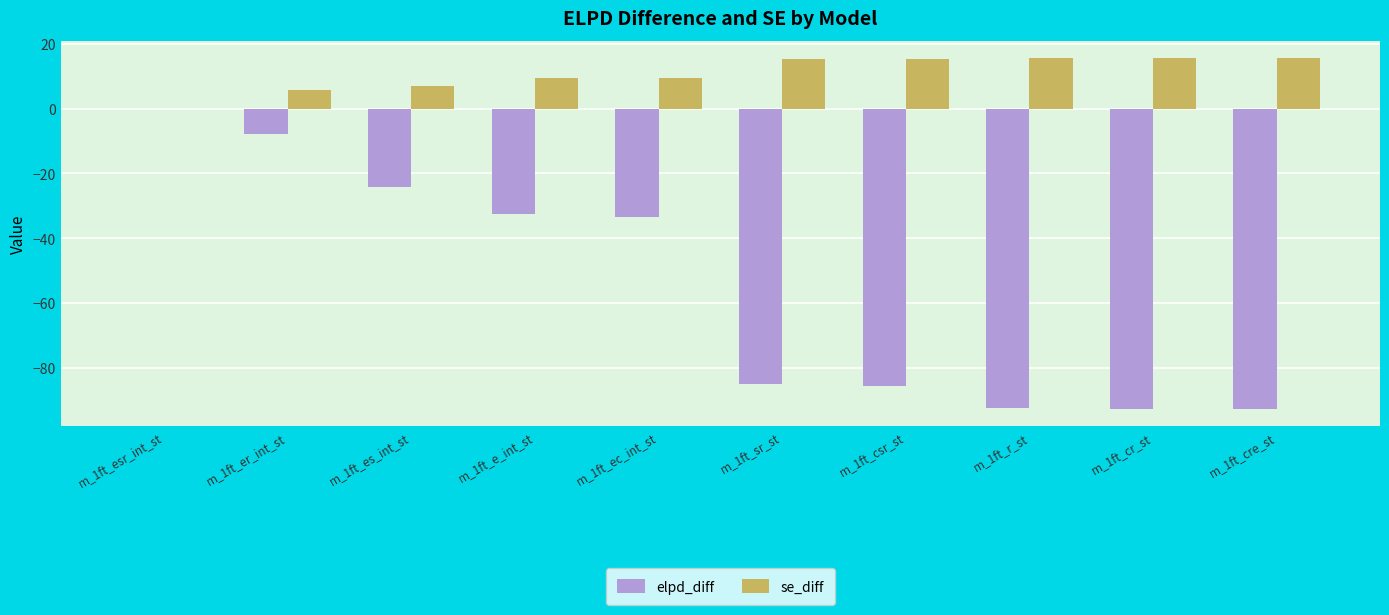

What is the sum of all se_diff values?

108.7